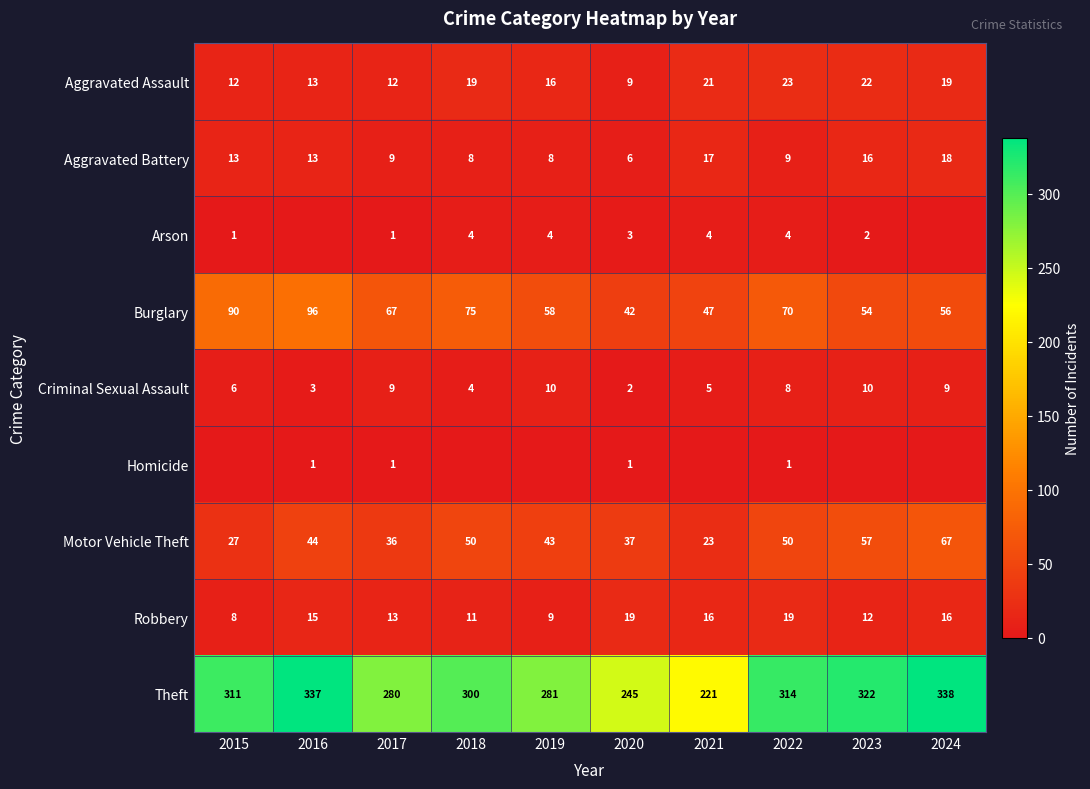

What is the difference between the Criminal Sexual Assault values at 2015 and 2020?

4